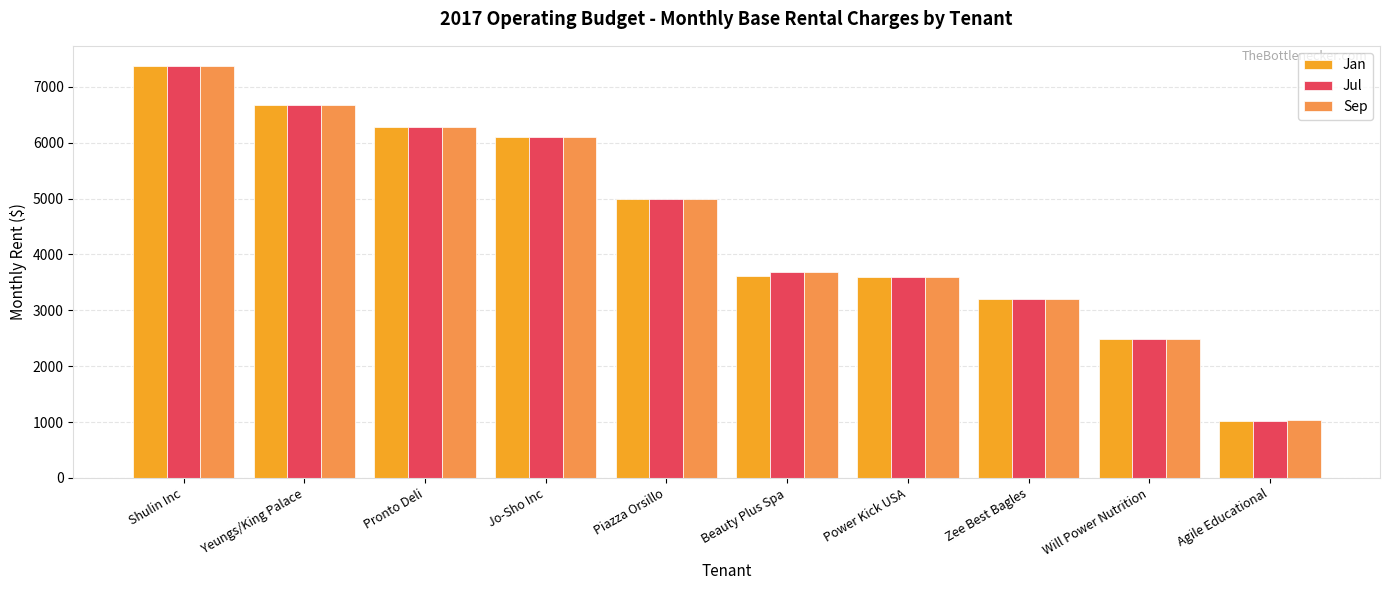

What is the label of the 7th bar from the right?

Jo-Sho Inc